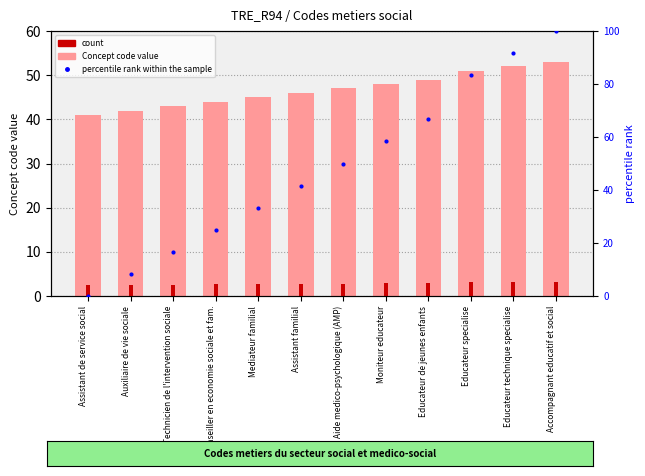

What is the difference between the maximum and second lowest values in the count series?

0.7